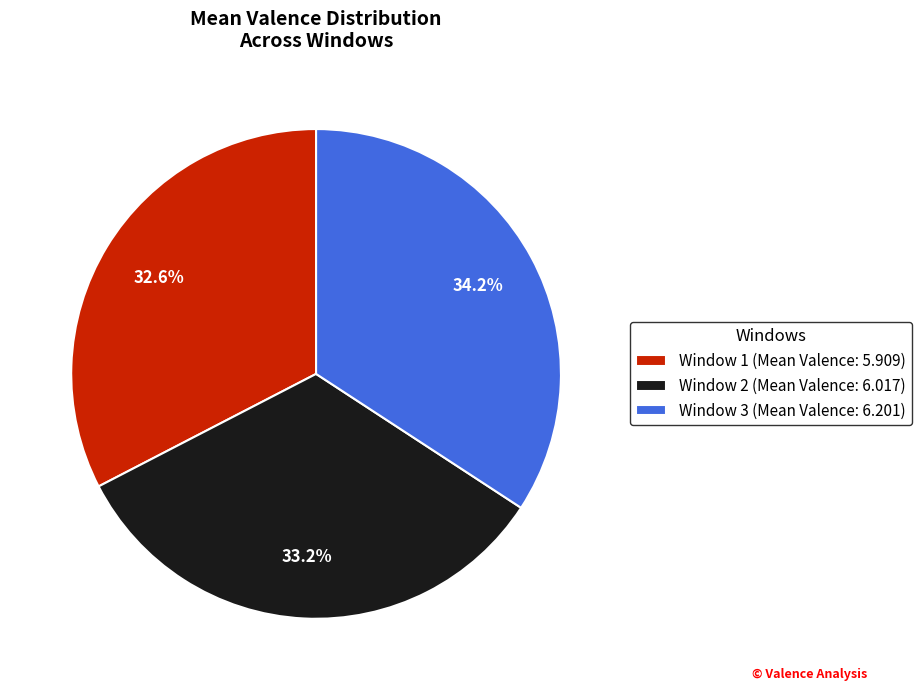

Do Window 3 and Window 2 together represent more than half of the pie?

Yes